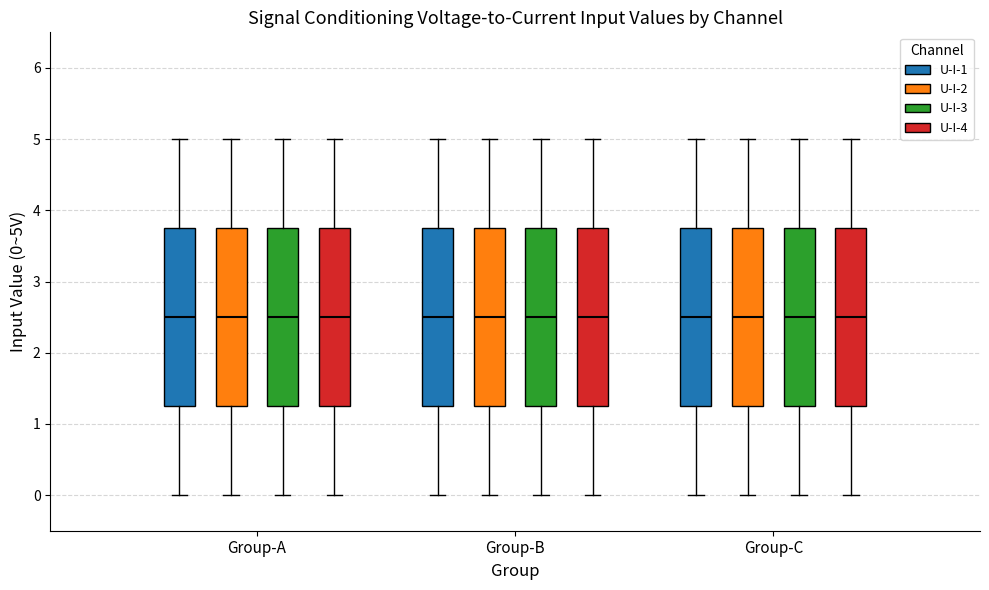

Reading left to right, transcribe this box plot: for each box, give where its median line is, the range the box spans, and where its two whiskers end, as read against the y-axis. The values are not printed on the chart, so give them approximately, as read against the axis.

Group-A (U-I-1): median 2.5, box 1.3 to 3.8, whiskers 0.0 to 5.0
Group-A (U-I-2): median 2.5, box 1.3 to 3.8, whiskers 0.0 to 5.0
Group-A (U-I-3): median 2.5, box 1.3 to 3.8, whiskers 0.0 to 5.0
Group-A (U-I-4): median 2.5, box 1.3 to 3.8, whiskers 0.0 to 5.0
Group-B (U-I-1): median 2.5, box 1.3 to 3.8, whiskers 0.0 to 5.0
Group-B (U-I-2): median 2.5, box 1.3 to 3.8, whiskers 0.0 to 5.0
Group-B (U-I-3): median 2.5, box 1.3 to 3.8, whiskers 0.0 to 5.0
Group-B (U-I-4): median 2.5, box 1.3 to 3.8, whiskers 0.0 to 5.0
Group-C (U-I-1): median 2.5, box 1.3 to 3.8, whiskers 0.0 to 5.0
Group-C (U-I-2): median 2.5, box 1.3 to 3.8, whiskers 0.0 to 5.0
Group-C (U-I-3): median 2.5, box 1.3 to 3.8, whiskers 0.0 to 5.0
Group-C (U-I-4): median 2.5, box 1.3 to 3.8, whiskers 0.0 to 5.0